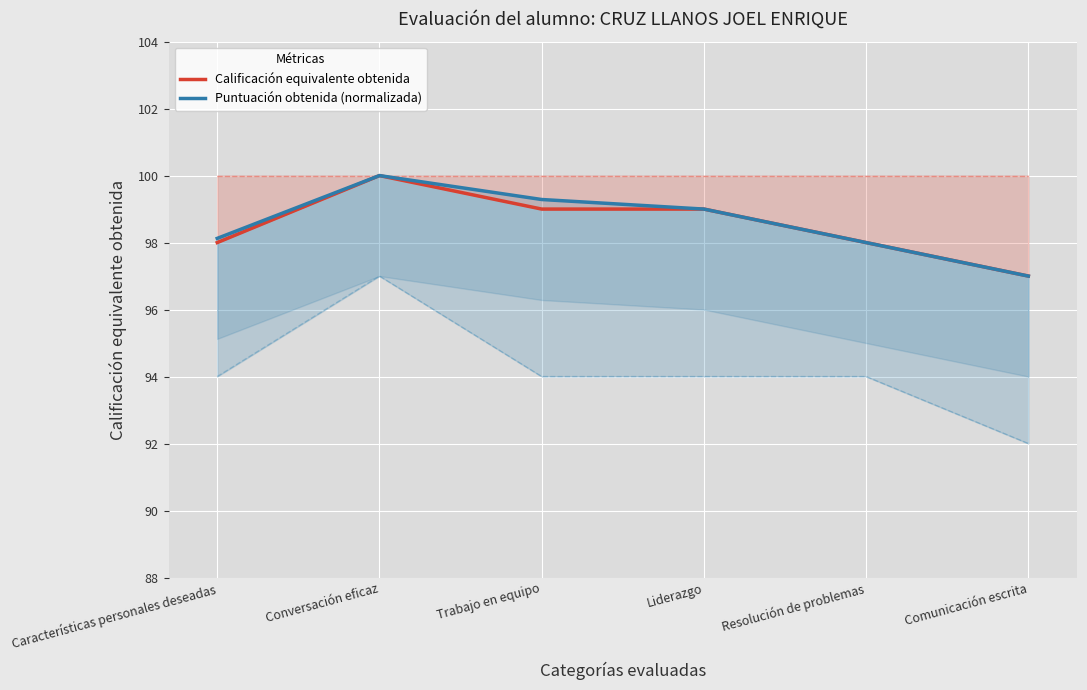

What is the label of the 5th point from the left?

Resolución de problemas